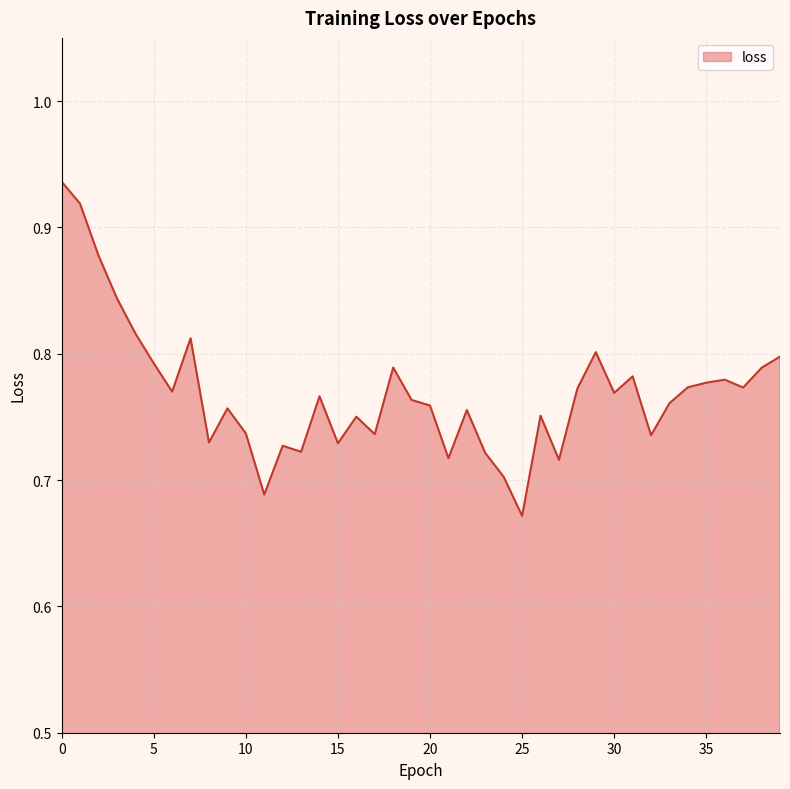

Count the number of categories in the chart.

40